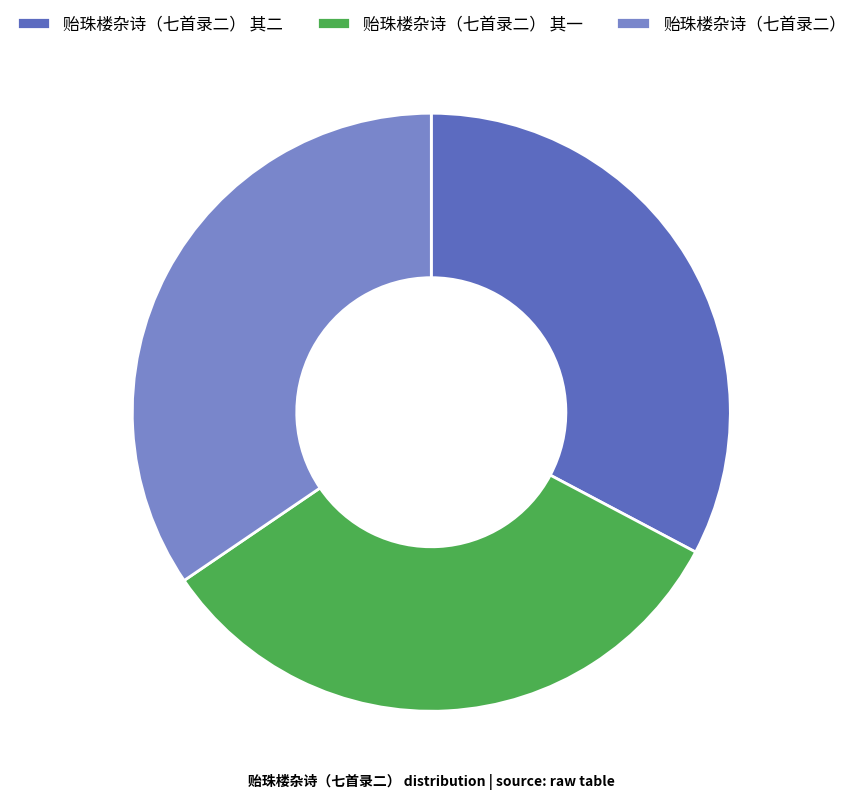

Is 贻珠楼杂诗（七首录二） 其一 the majority of the pie?

No